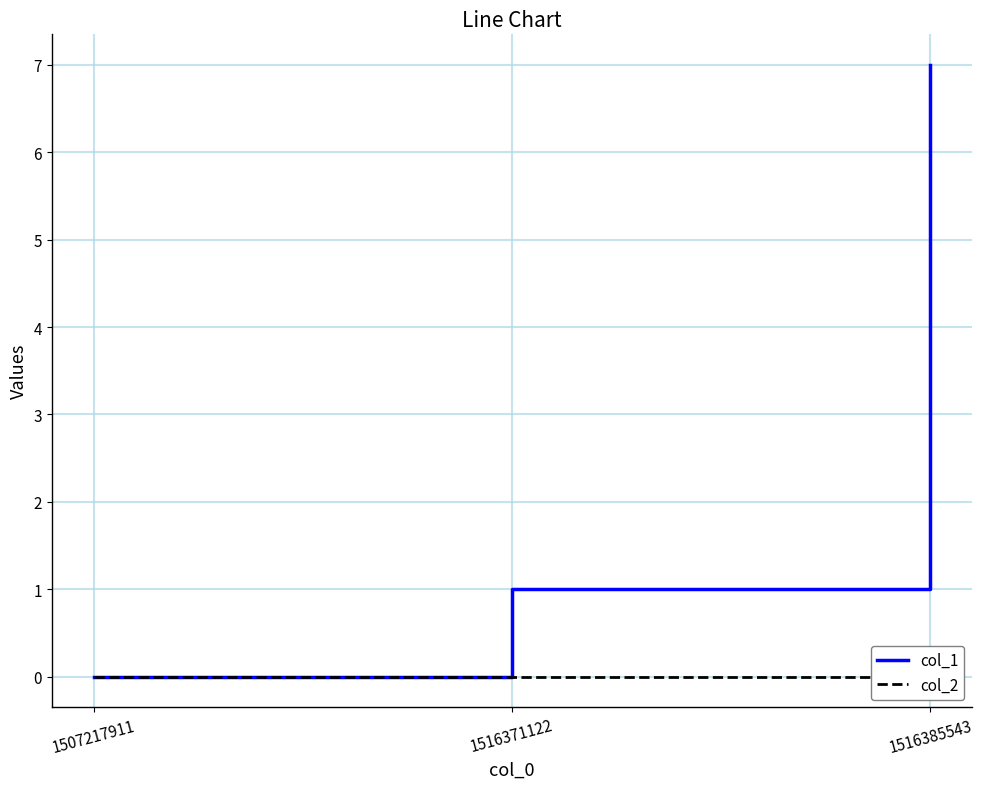

List the series in order of their peak value, highest first.

col_1, col_2